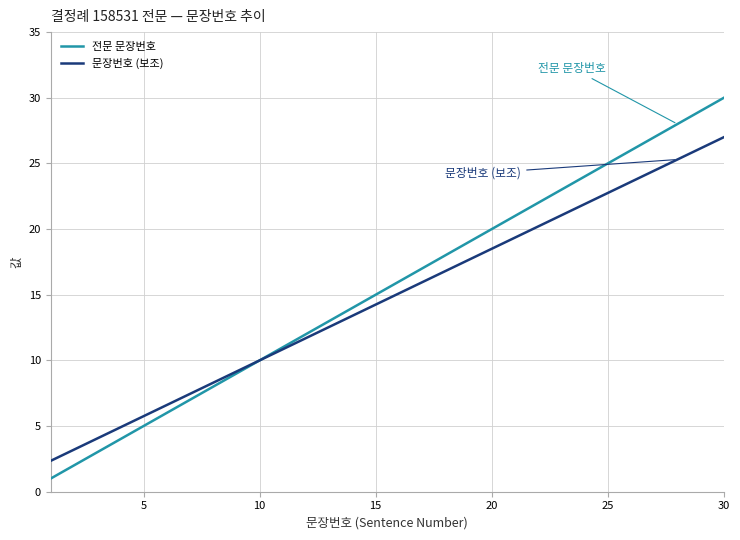

What is the sum of all 전문 문장번호 values?

465.0